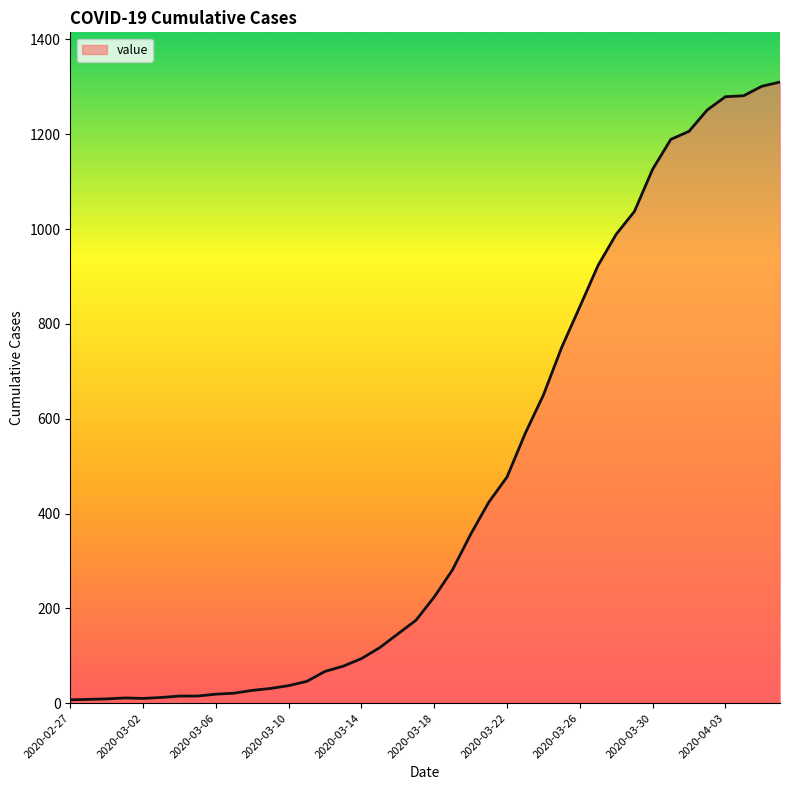

What is the difference between the maximum and minimum values?

1303